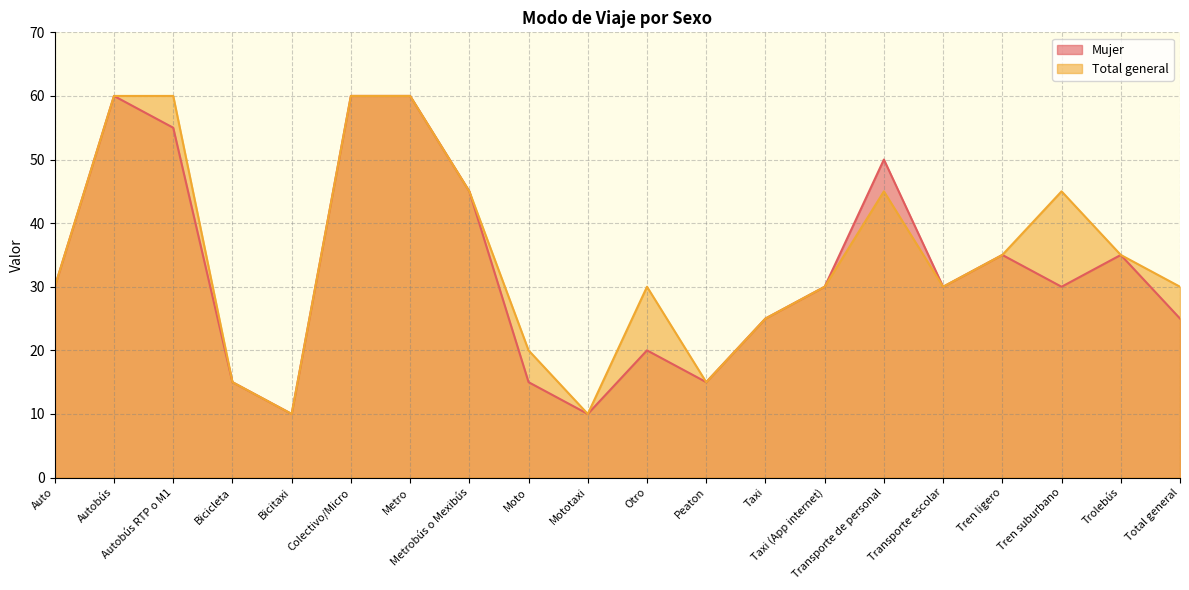

Reading left to right, transcribe all the data shown in this chart.

Mujer: 30	60	55	15	10	60	60	45	15	10	20	15	25	30	50	30	35	30	35	25
Total general: 30	60	60	15	10	60	60	45	20	10	30	15	25	30	45	30	35	45	35	30